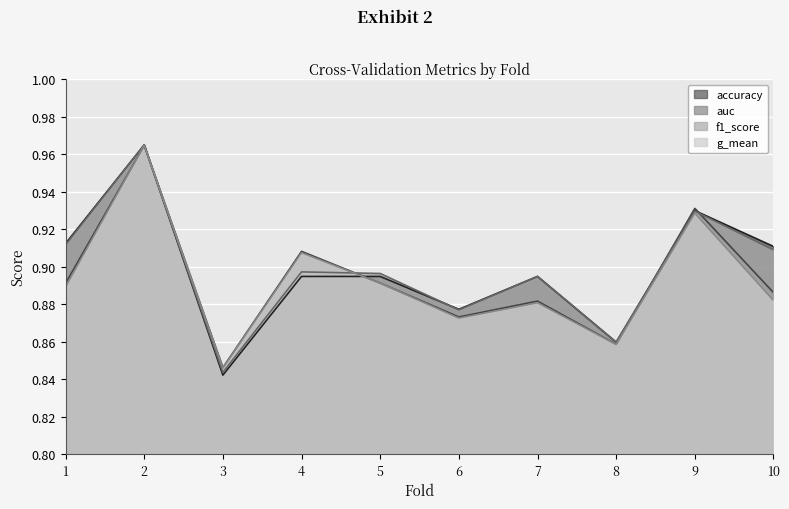

Which category has the lowest value in the g_mean series?

3